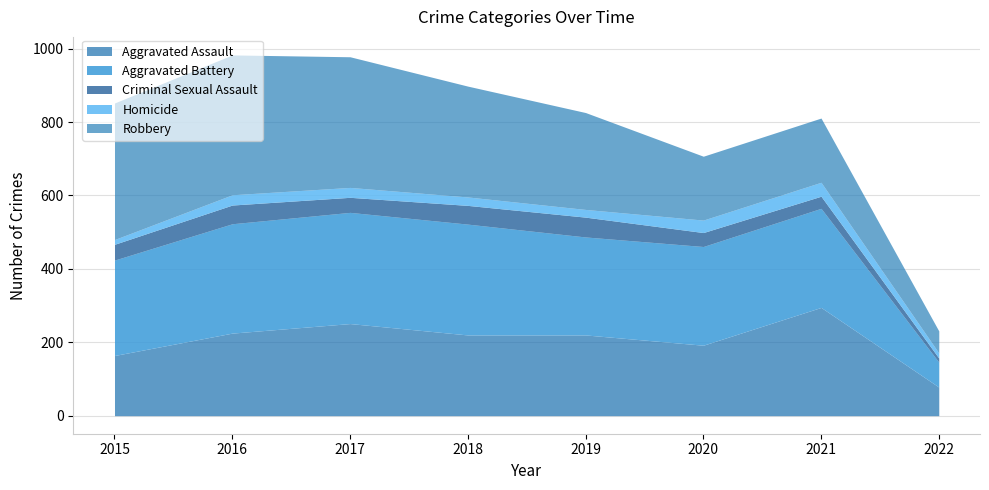

The value of Aggravated Battery at 2016 is 180. True or false?

False